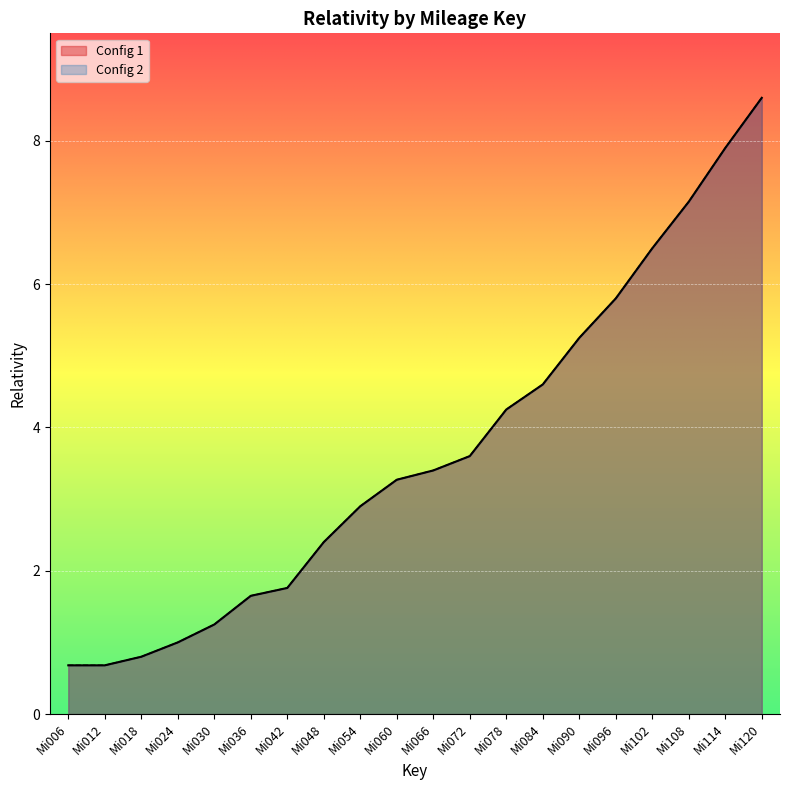

Reading left to right, list all the values displayed in this chart.

Config 1: 0.7	0.7	0.8	1.0	1.2	1.6	1.8	2.4	2.9	3.3	3.4	3.6	4.2	4.6	5.2	5.8	6.5	7.2	7.9	8.6
Config 2: 0.7	0.7	0.8	1.0	1.2	1.6	1.8	2.4	2.9	3.3	3.4	3.6	4.2	4.6	5.2	5.8	6.5	7.2	7.9	8.6